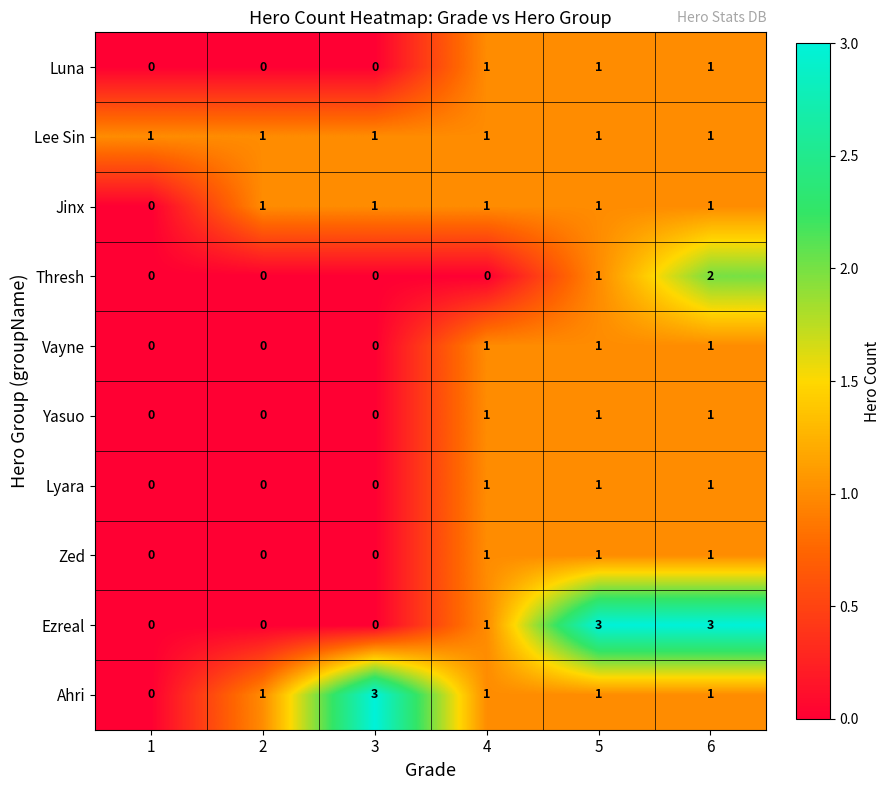

What is the difference between the highest and lowest values at 3?

3